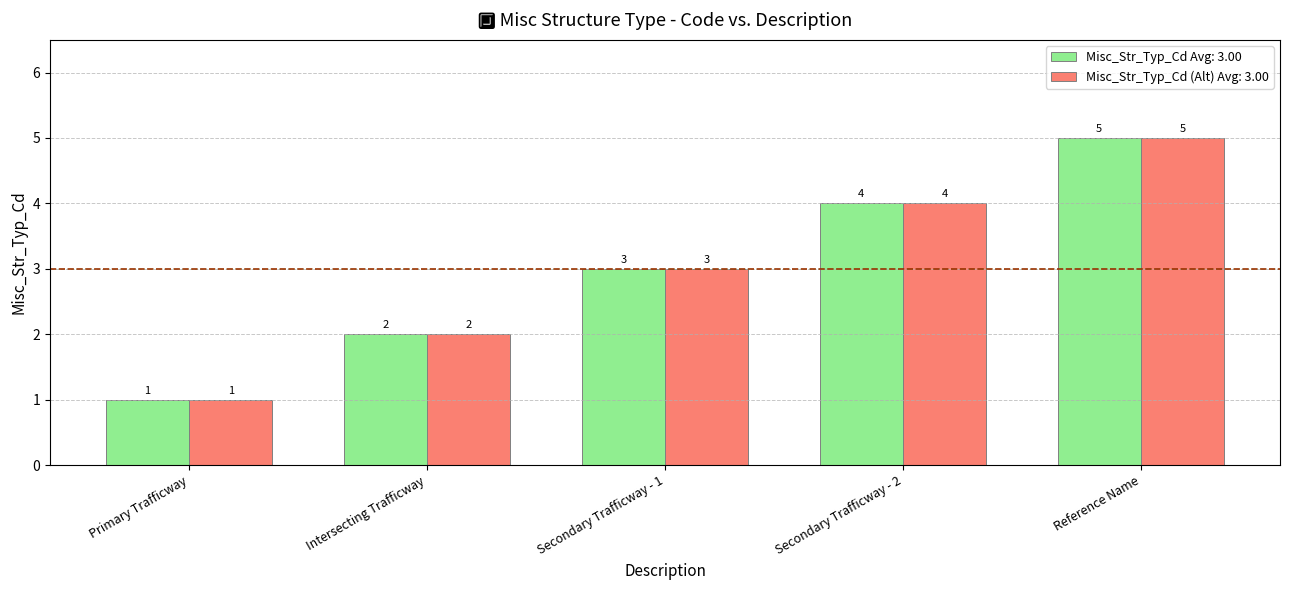

True or false: Misc_Str_Typ_Cd Avg: 3.00 has a value of 3 at Secondary Trafficway - 1.

True